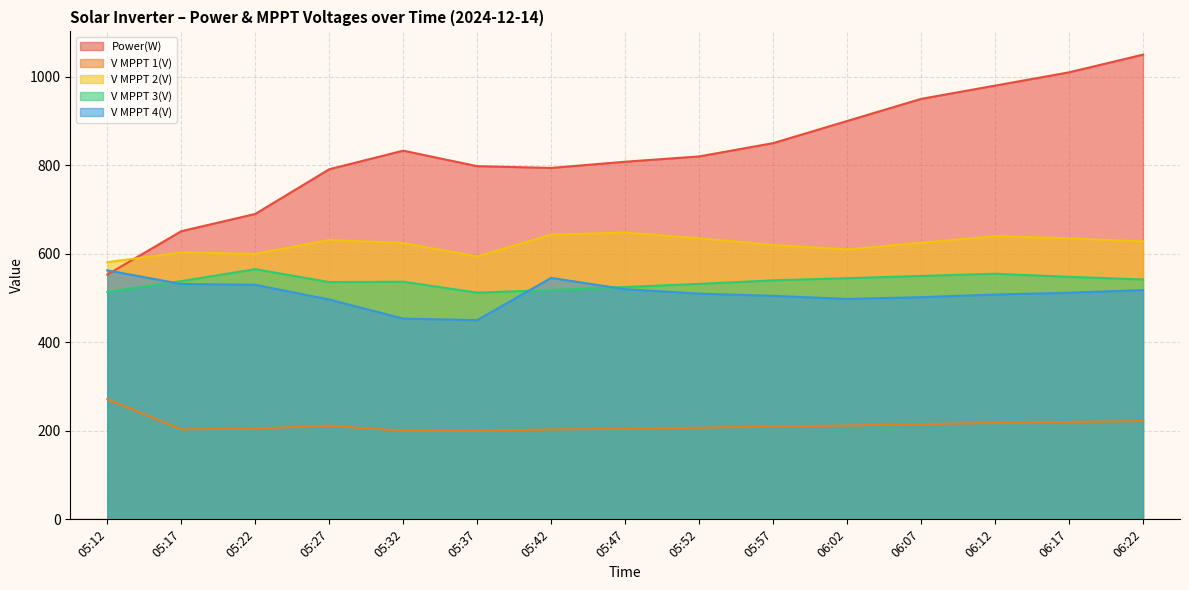

What is the label of the 8th point from the right?

05:47